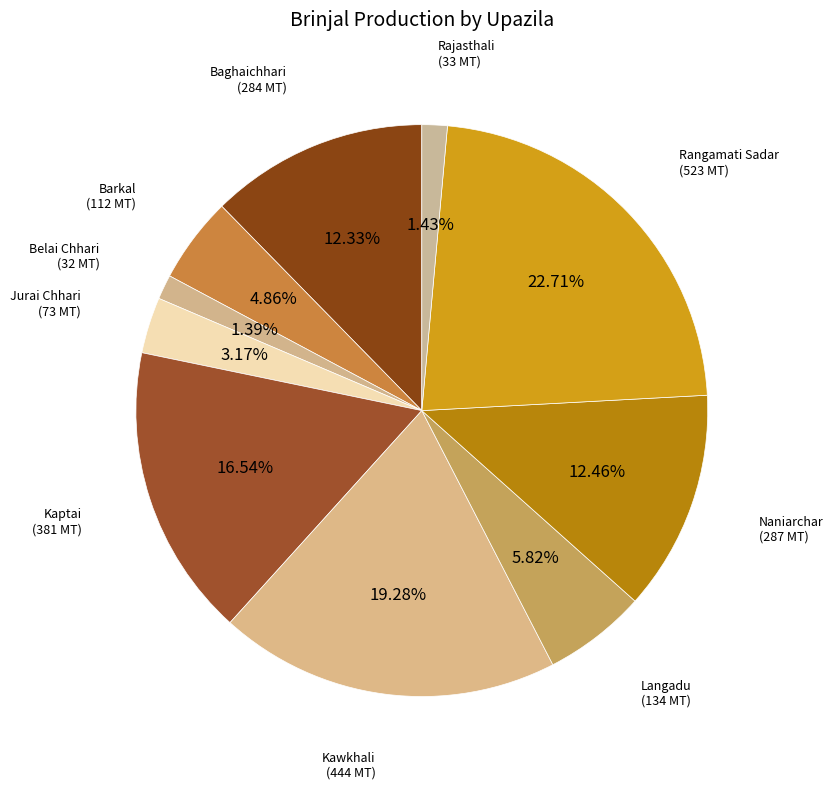

To the nearest percent, what percentage of the pie is Jurai Chhari?

3%